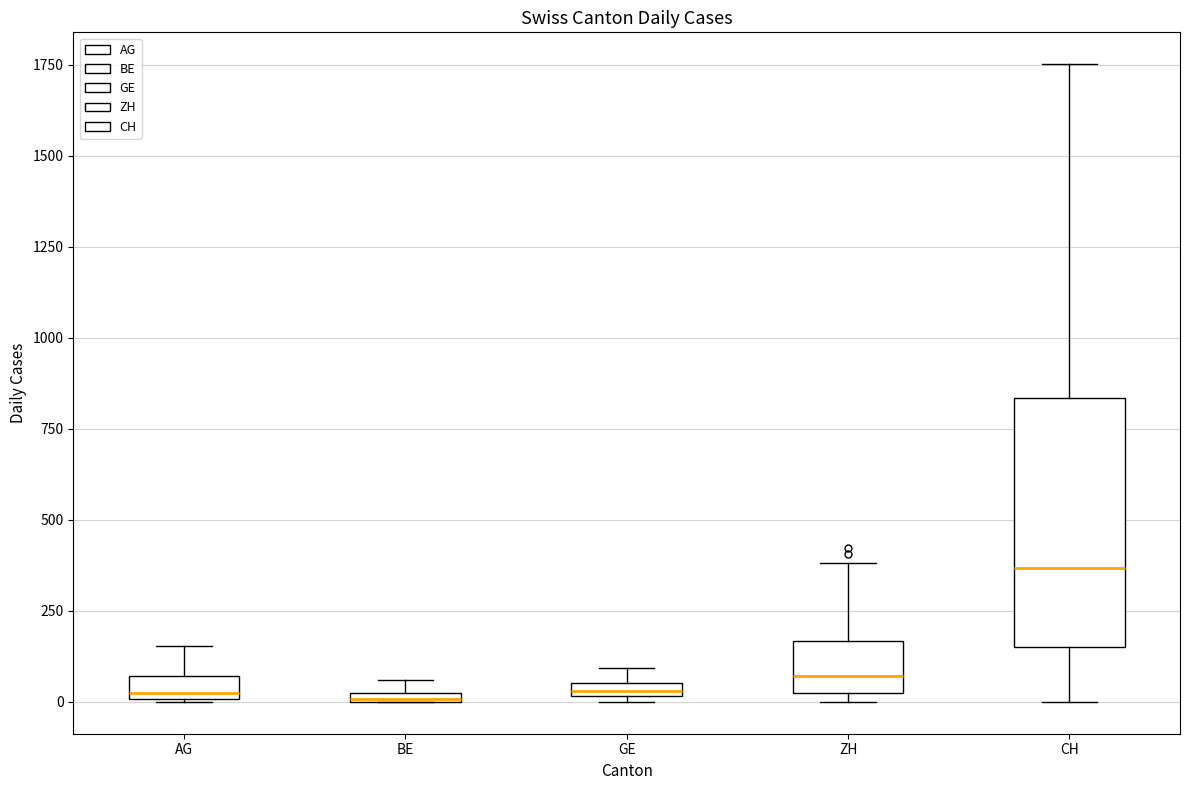

Comparing the boxes themselves (not the whiskers), which one is the tallest?

CH